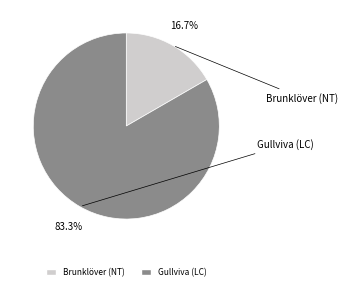

Count the number of slices in the pie.

2